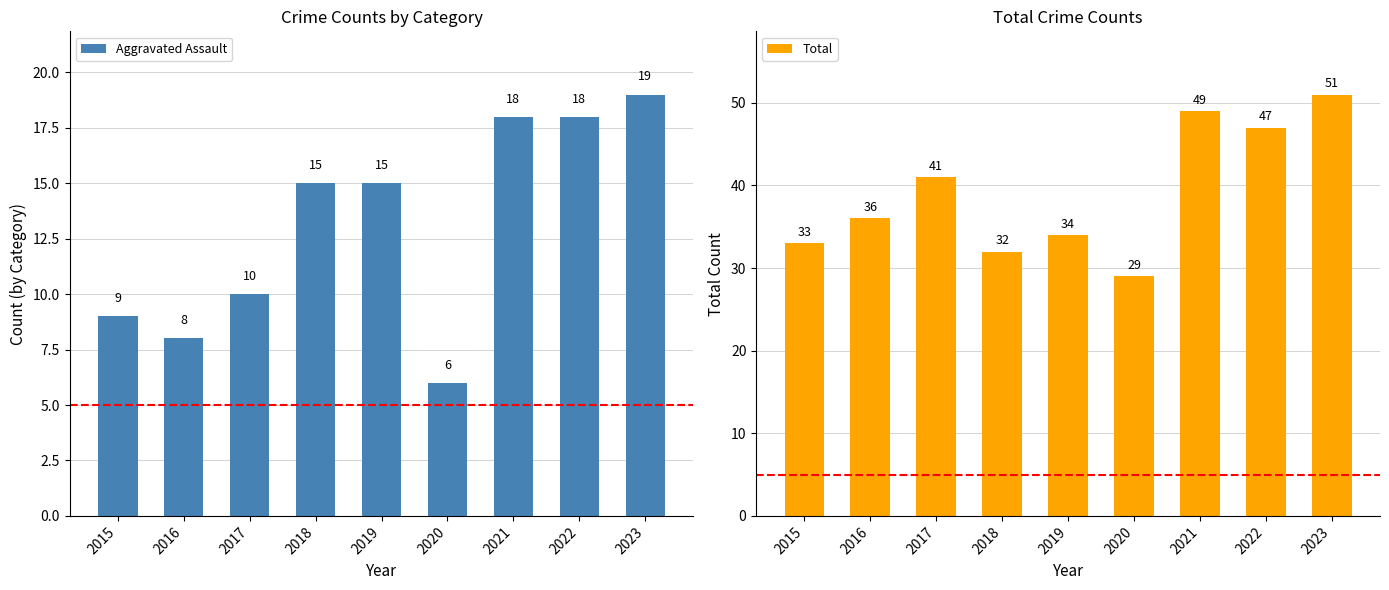

What is the value of the Total bar at the 7th from the left?

49